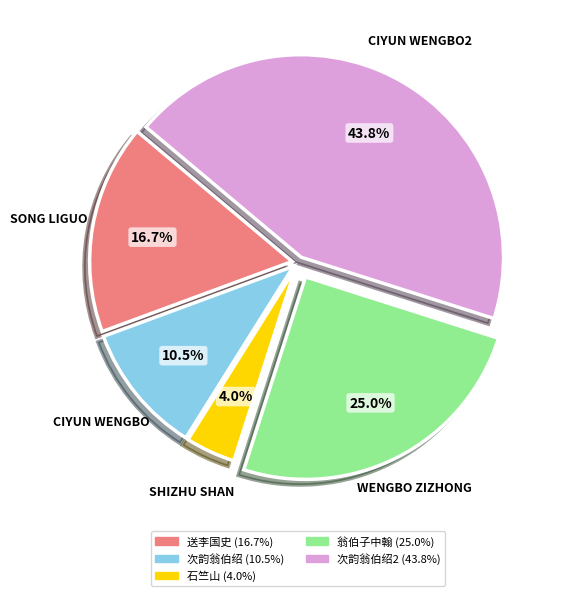

Is there a majority slice in this chart?

No